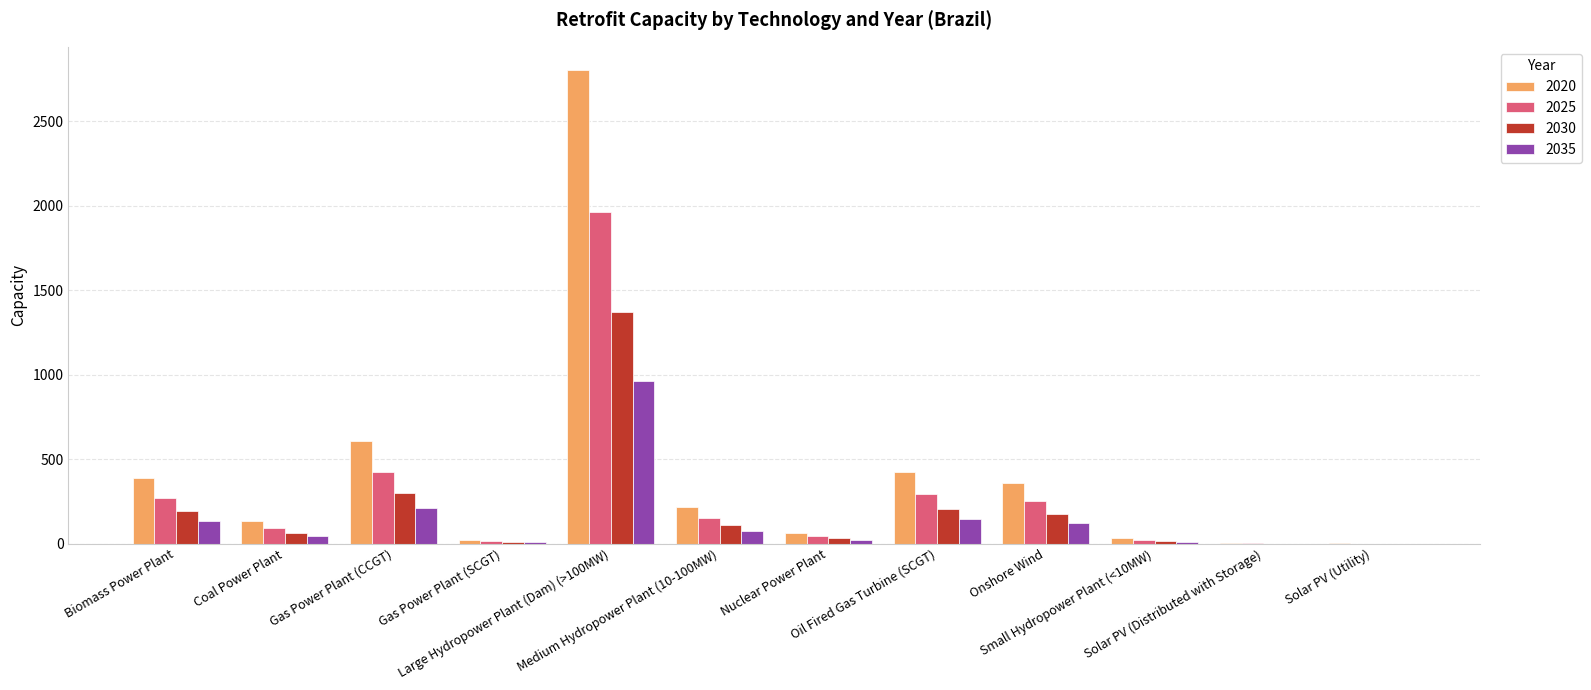

Reading right to left, extract all data points from this chart.

2020: 0.2	0.2	33.5	358.8	422.7	62.8	218.1	2800.0	22.6	608.2	130.7	387.0
2025: 0.1	0.2	23.4	251.2	295.9	43.9	152.7	1960.0	15.9	425.8	91.5	270.9
2030: 0.1	0.1	16.4	175.8	207.1	30.8	106.9	1372.0	11.1	298.0	64.1	189.6
2035: 0.1	0.1	11.5	123.1	145.0	21.5	74.8	960.0	7.8	208.6	44.8	132.7